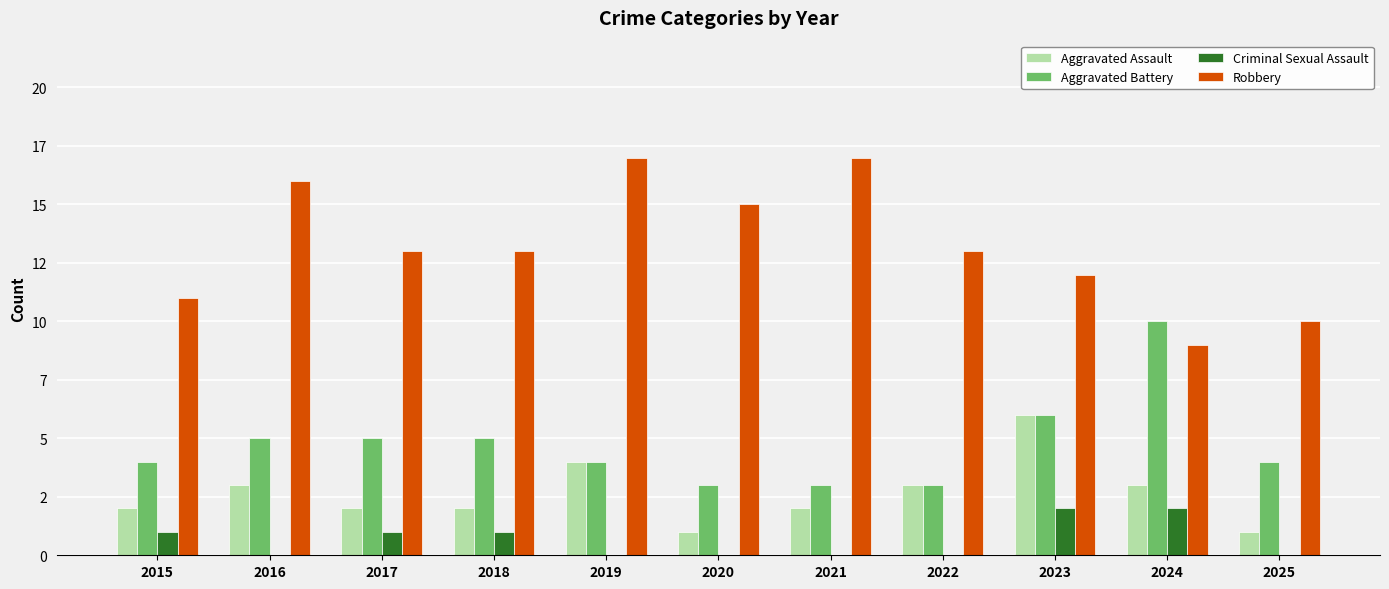

What are all the series names shown in the legend?

Aggravated Assault, Aggravated Battery, Criminal Sexual Assault, Robbery